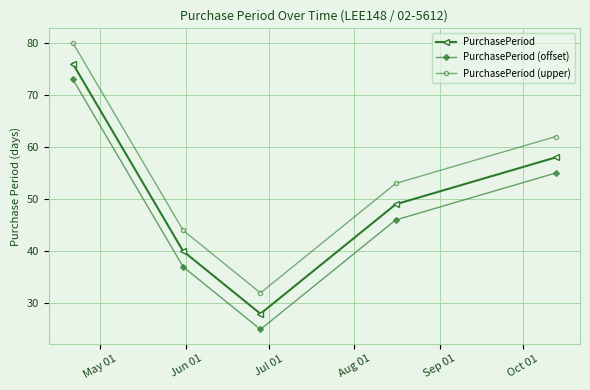

What are all the series names shown in the legend?

PurchasePeriod, PurchasePeriod (offset), PurchasePeriod (upper)